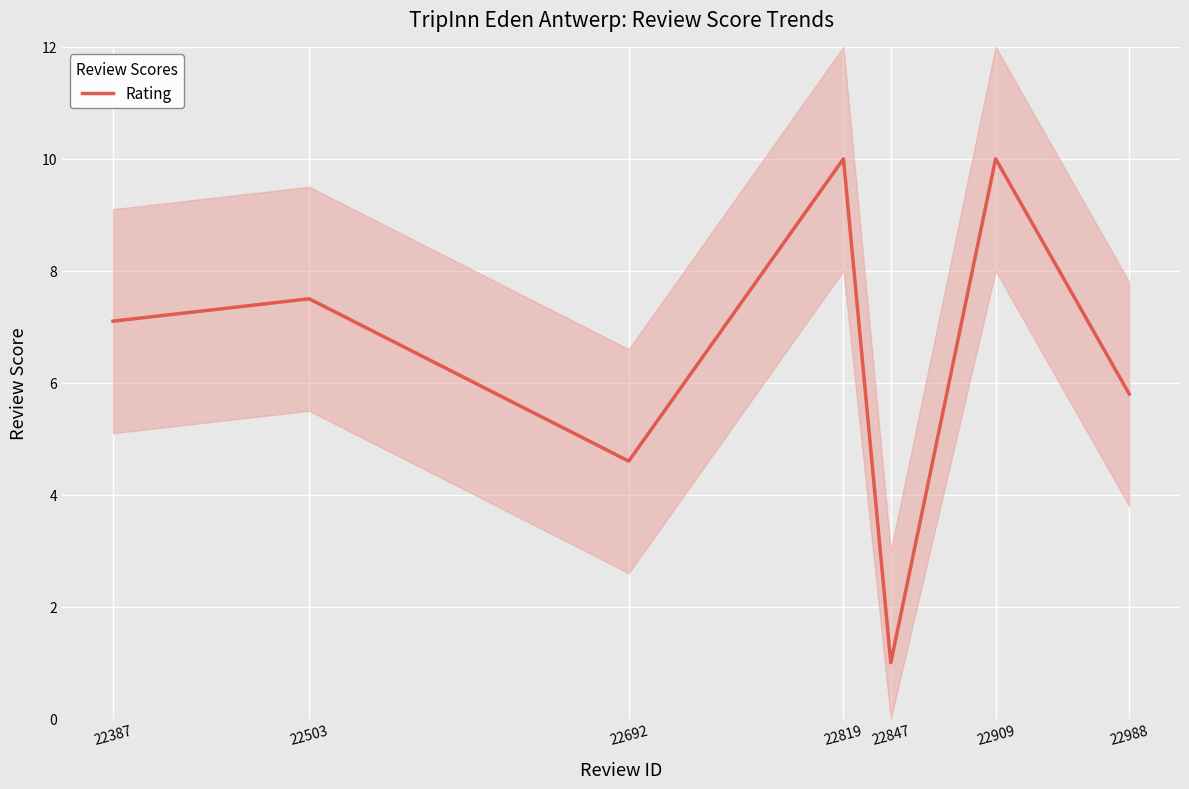

How many points are lower than both their immediate neighbors (excluding endpoints)?

2